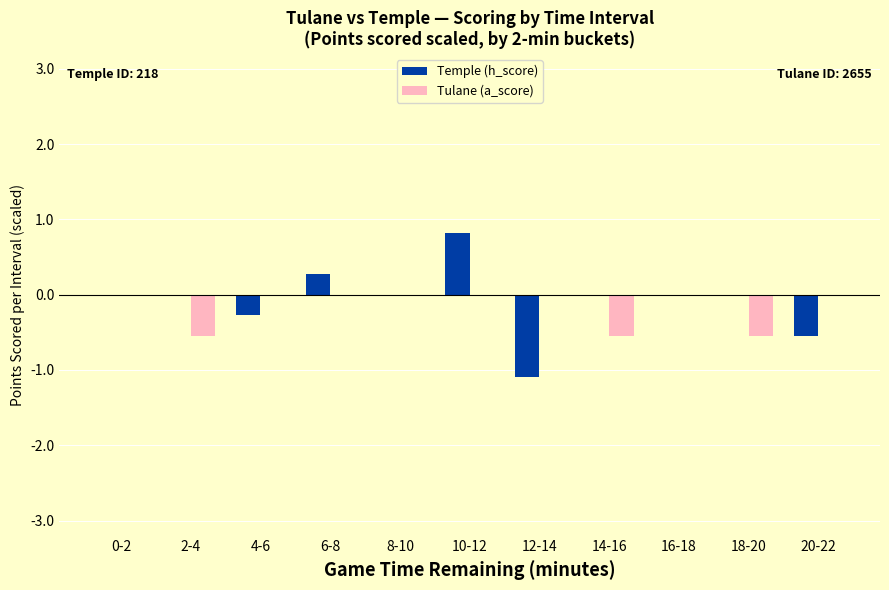

The value of Tulane (a_score) at 12-14 is 0.0. True or false?

True